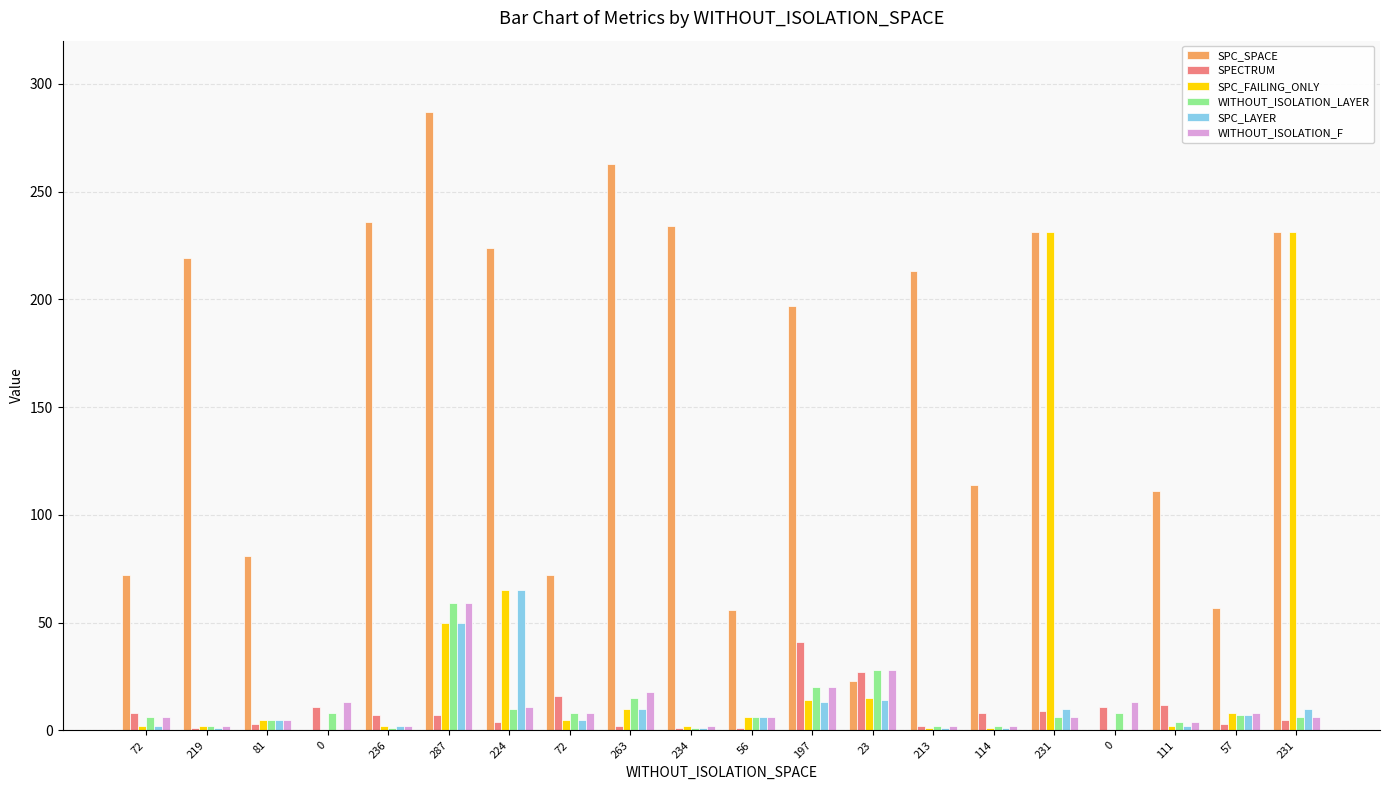

What are all the series names shown in the legend?

SPC_SPACE, SPECTRUM, SPC_FAILING_ONLY, WITHOUT_ISOLATION_LAYER, SPC_LAYER, WITHOUT_ISOLATION_F